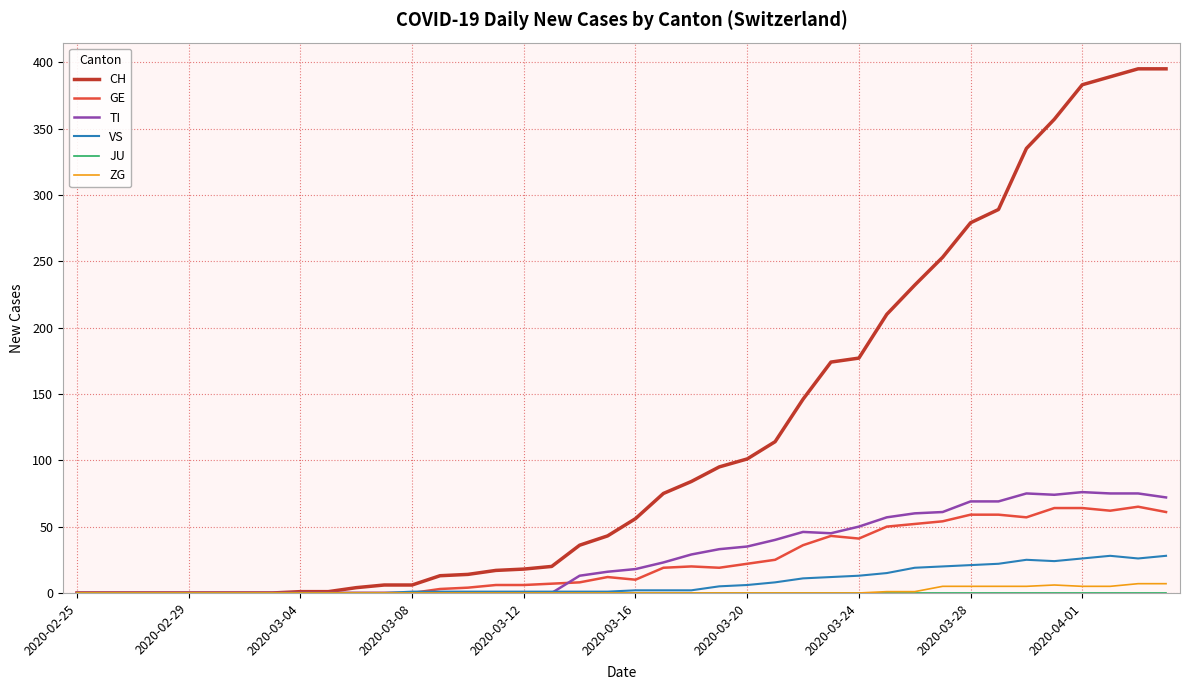

How many series are shown in this chart?

6